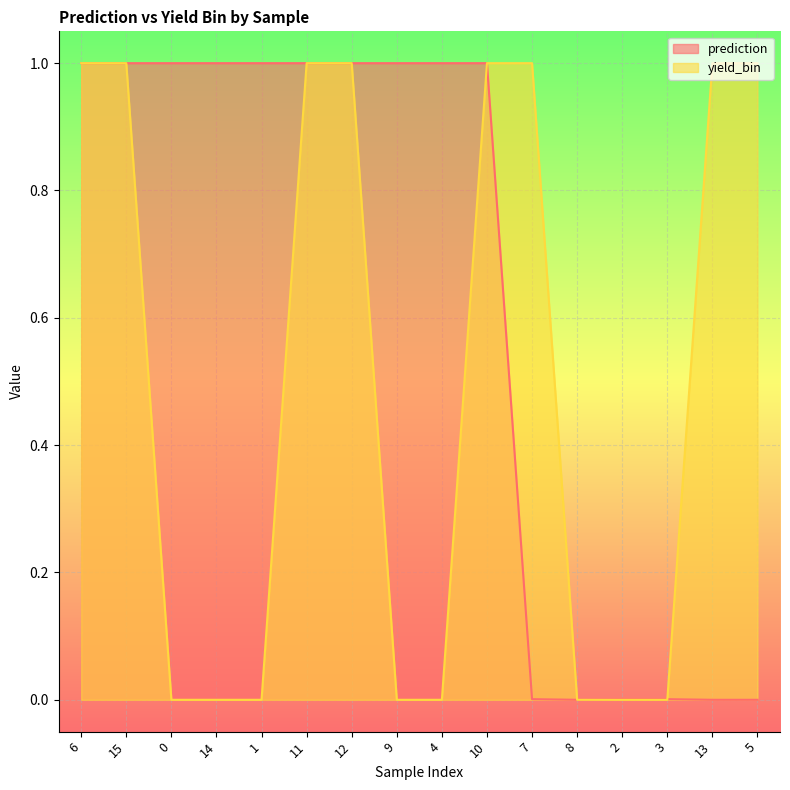

Which series has the widest spread of values?

prediction